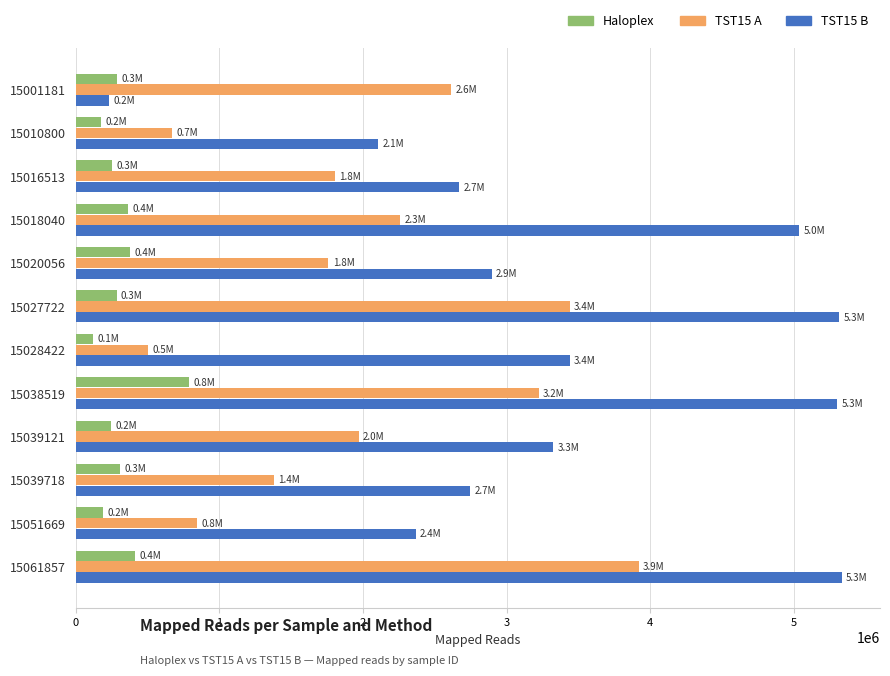

Count the number of categories in the chart.

12